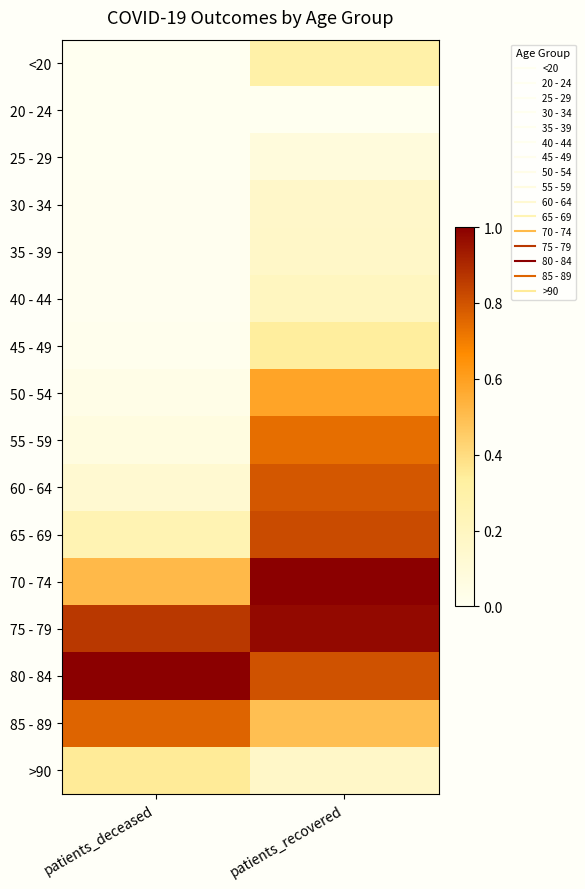

Reading right to left, what are all the values shown in this chart?

<20: patients_recovered=0.3	patients_deceased=0.0
20 - 24: patients_recovered=0.0	patients_deceased=0.0
25 - 29: patients_recovered=0.1	patients_deceased=0.0
30 - 34: patients_recovered=0.2	patients_deceased=0.0
35 - 39: patients_recovered=0.2	patients_deceased=0.0
40 - 44: patients_recovered=0.2	patients_deceased=0.0
45 - 49: patients_recovered=0.3	patients_deceased=0.0
50 - 54: patients_recovered=0.6	patients_deceased=0.0
55 - 59: patients_recovered=0.7	patients_deceased=0.1
60 - 64: patients_recovered=0.8	patients_deceased=0.1
65 - 69: patients_recovered=0.8	patients_deceased=0.3
70 - 74: patients_recovered=1.0	patients_deceased=0.5
75 - 79: patients_recovered=1.0	patients_deceased=0.9
80 - 84: patients_recovered=0.8	patients_deceased=1.0
85 - 89: patients_recovered=0.5	patients_deceased=0.8
>90: patients_recovered=0.2	patients_deceased=0.3